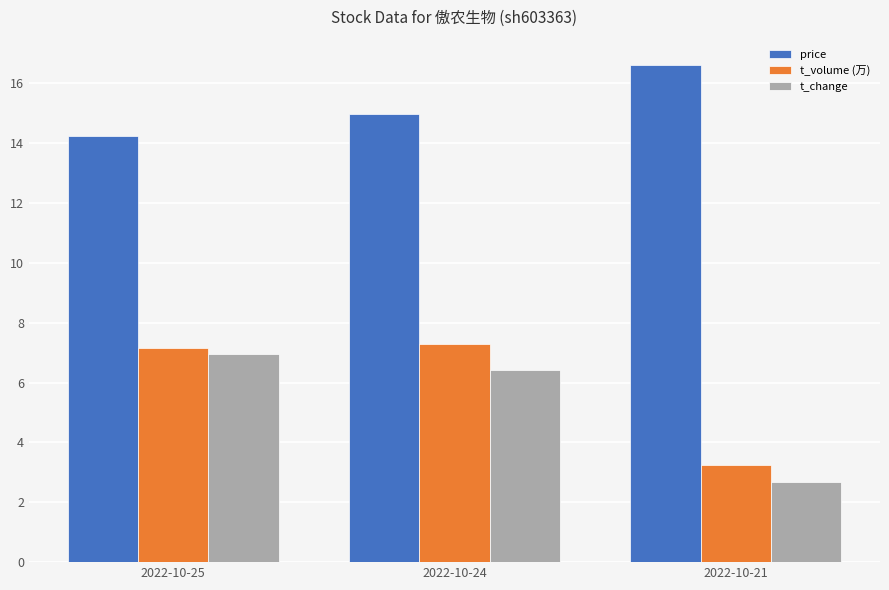

What is the smallest value displayed?

2.7